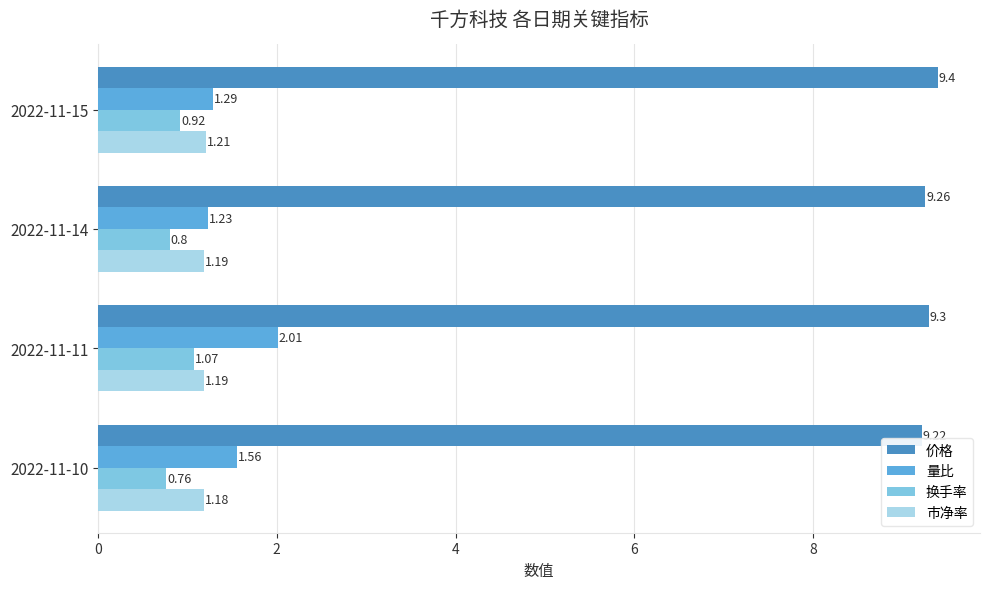

What is the total value across all series at 2022-11-14?

12.5